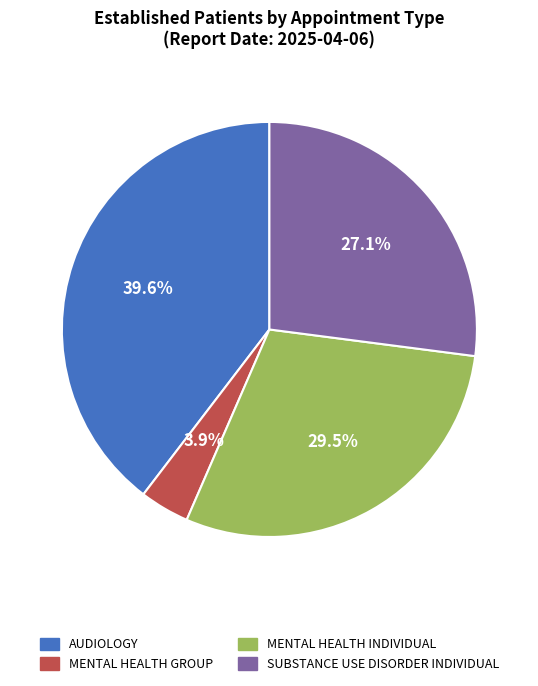

The AUDIOLOGY slice represents 34% of the pie. True or false?

False